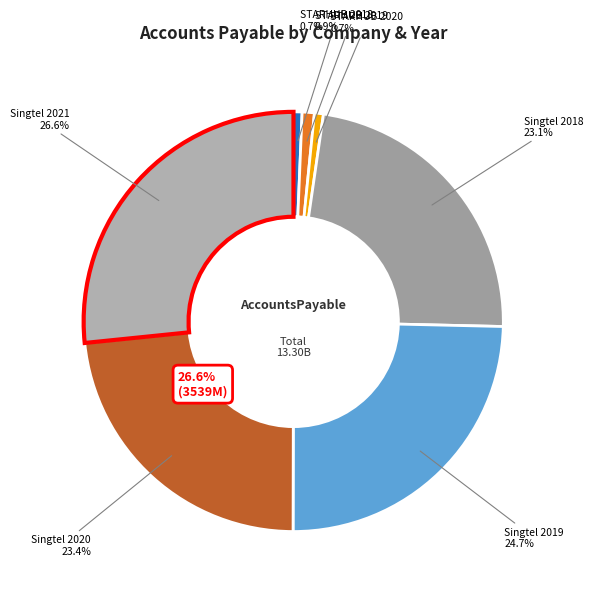

What is the smallest slice in the pie chart?

STARHUB 2018